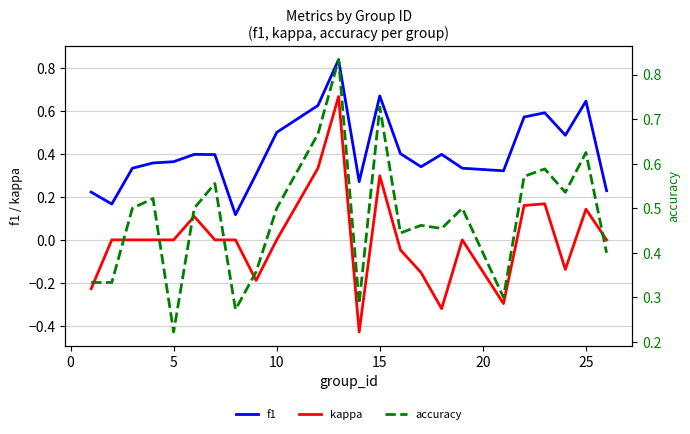

True or false: kappa and f1 intersect in this chart.

False